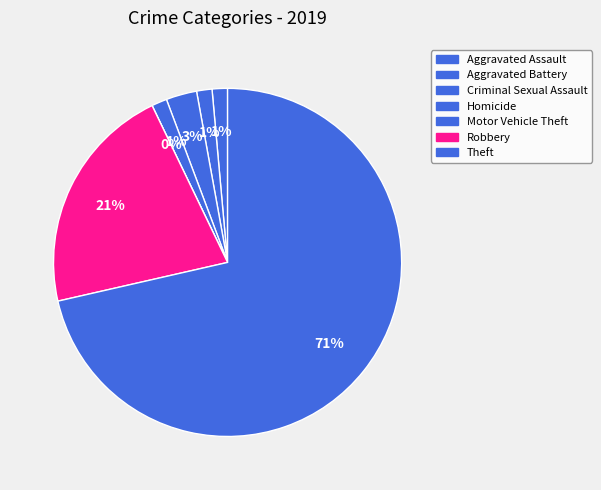

Rank the categories by value from highest to lowest.

Theft, Robbery, Criminal Sexual Assault, Aggravated Assault, Aggravated Battery, Homicide, Motor Vehicle Theft